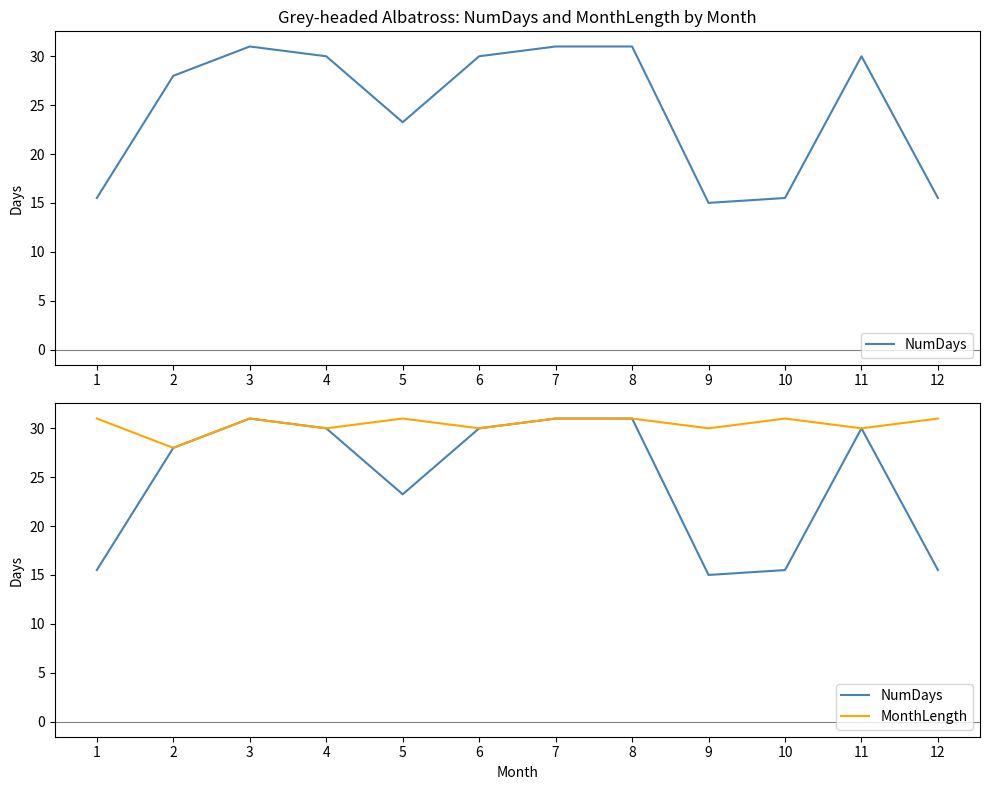

What is the average value of the MonthLength series?

30.4